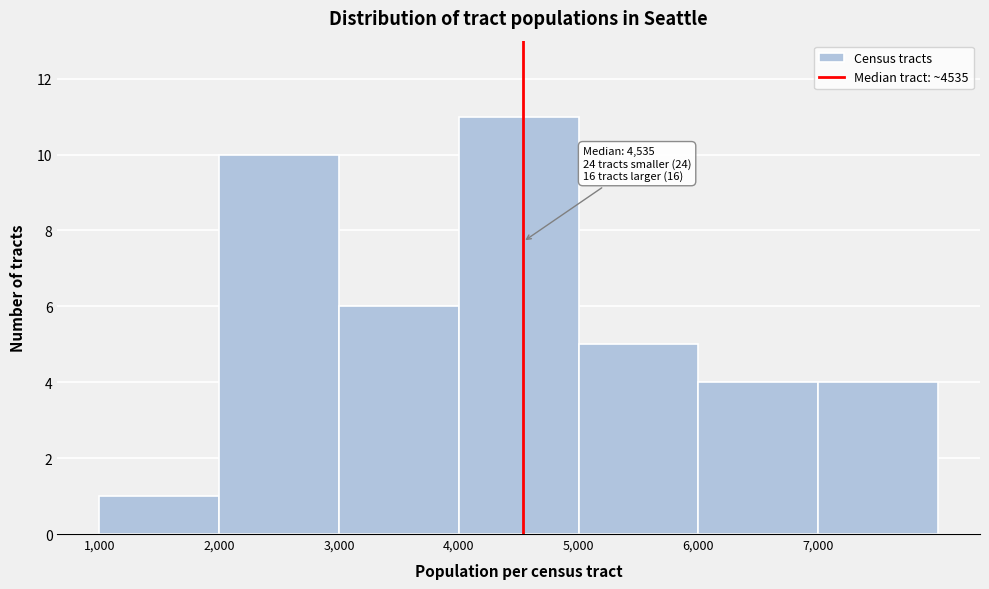

Over which range of the x-axis is the bar tallest?

4000 to 5000